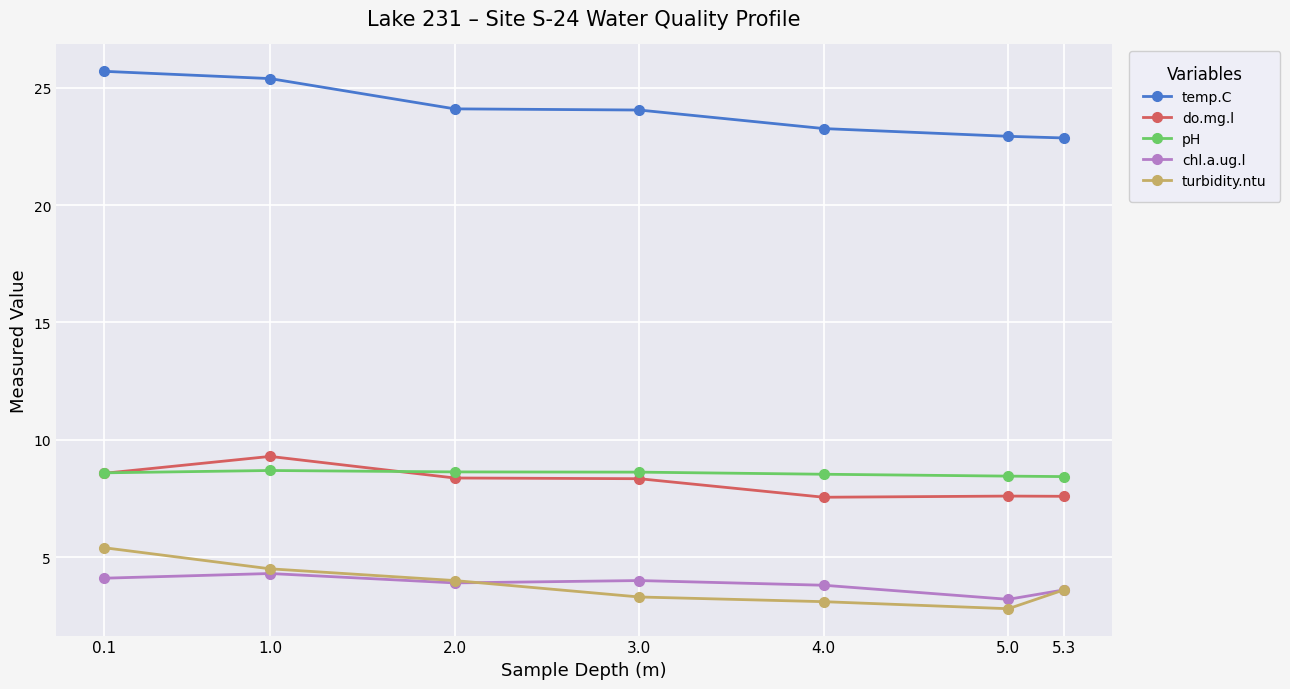

The value of temp.C at 5.0 is 35.2. True or false?

False